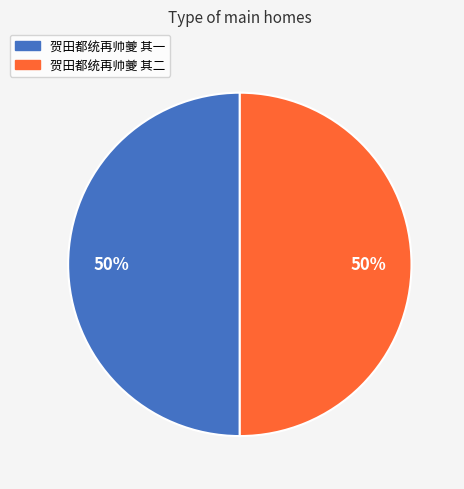

What percentage is the 贺田都统再帅夔 其一 slice, to the nearest percent?

50%